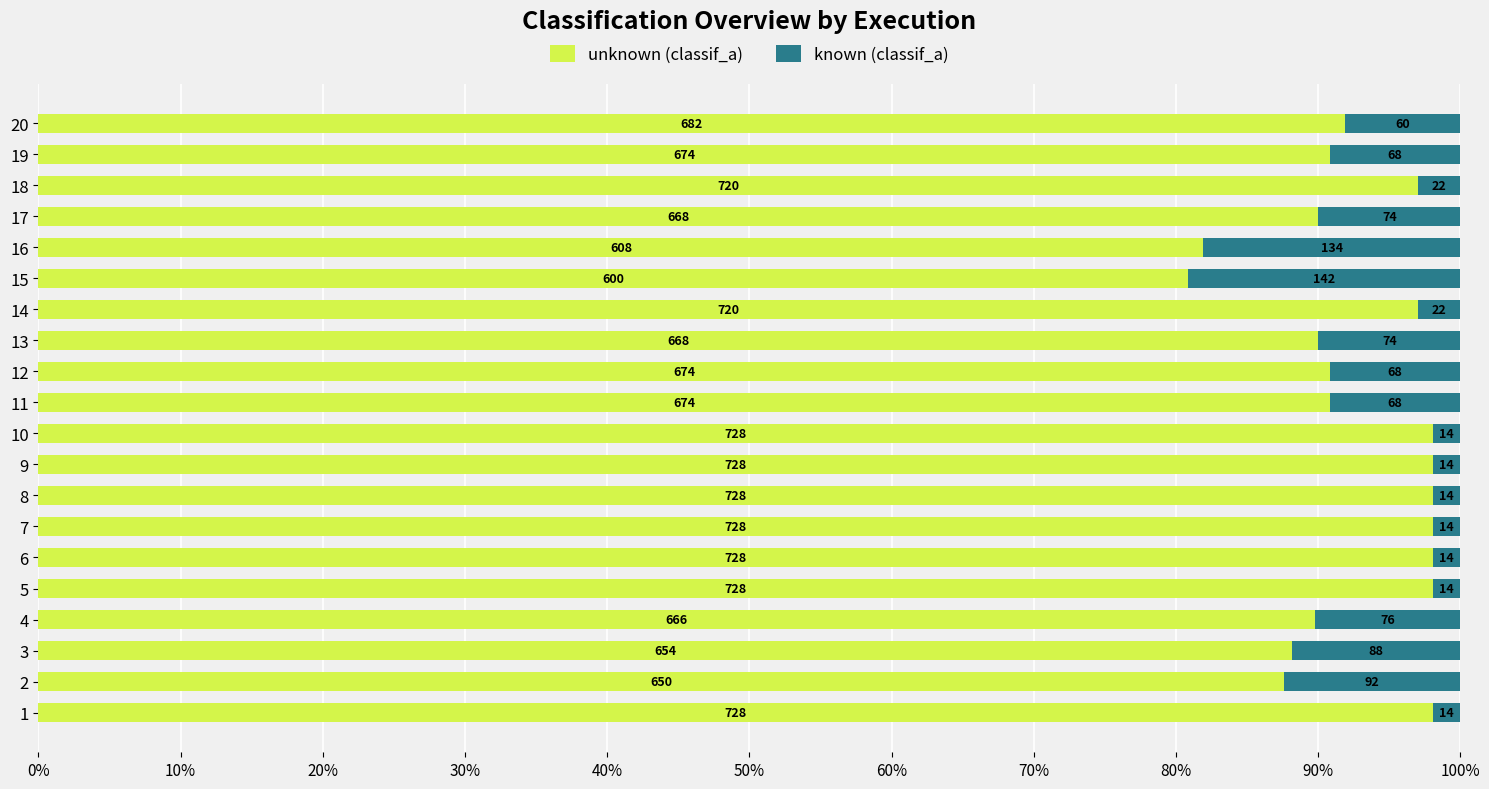

What are all the series names shown in the legend?

unknown (classif_a), known (classif_a)